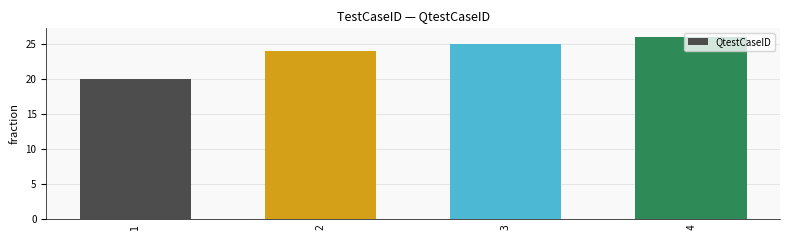

Is it true that the value at 3 is 25?

True